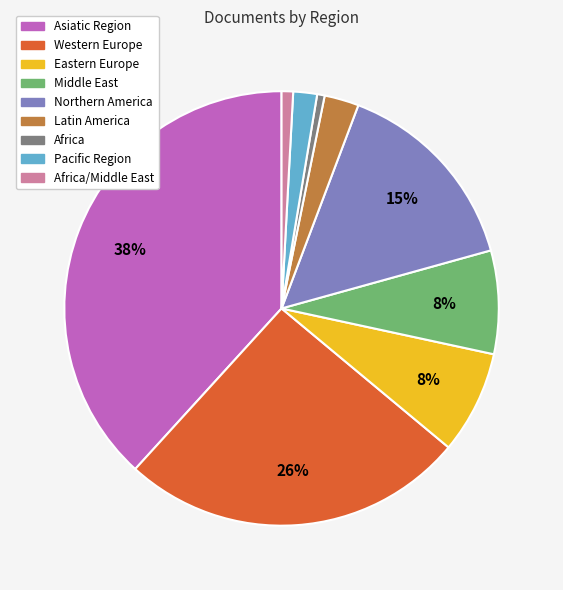

To the nearest percent, what is the average slice percentage?

11%